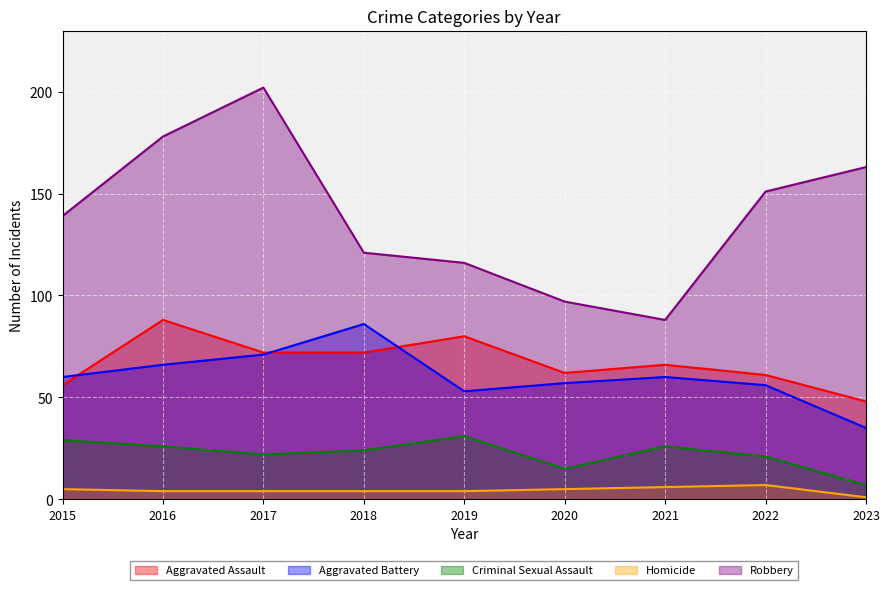

At which label does Criminal Sexual Assault first exceed 24?

2015